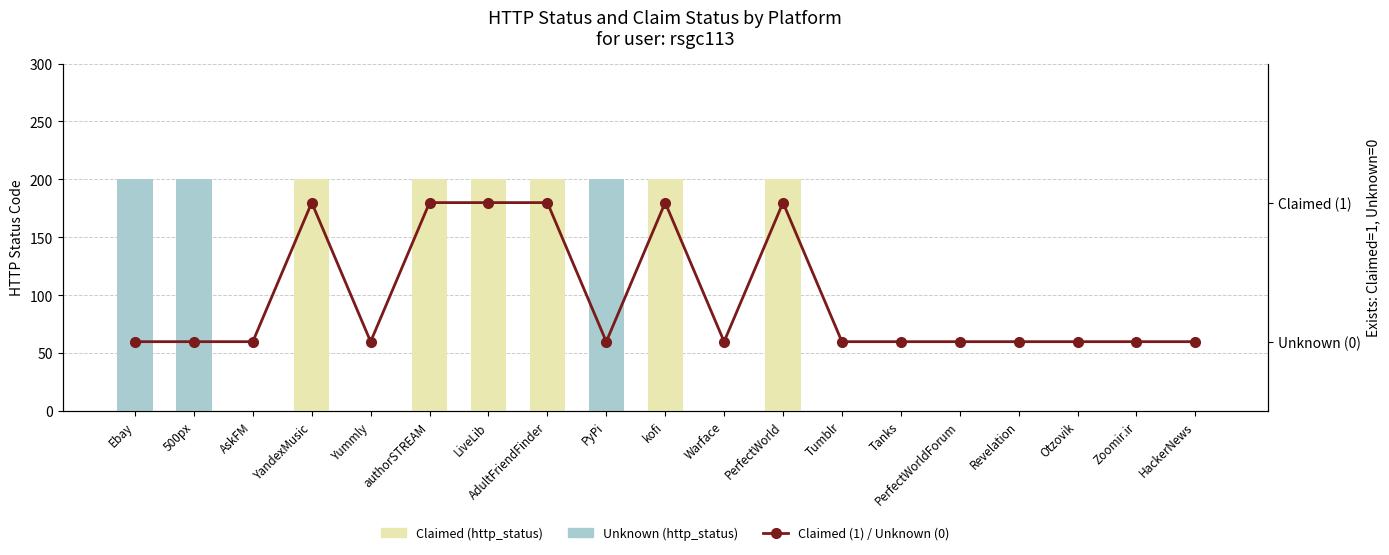

Reading left to right, extract all data points from this chart.

0	0	0	1	0	1	1	1	0	1	0	1	0	0	0	0	0	0	0